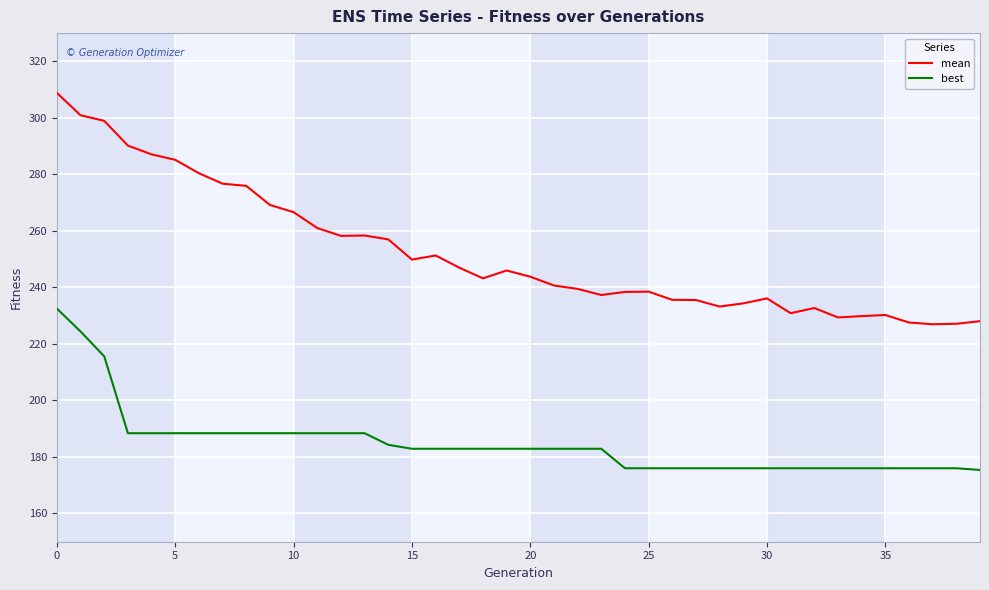

Which series has the largest range (max minus min)?

mean